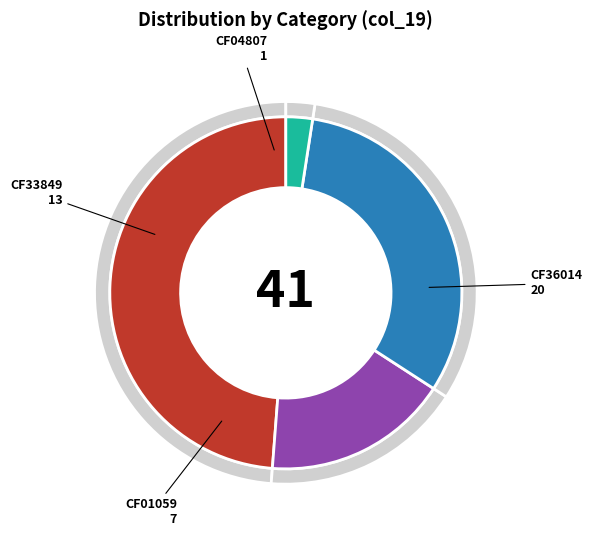

To the nearest percent, what is the difference between the largest and smallest slice percentages?

46%